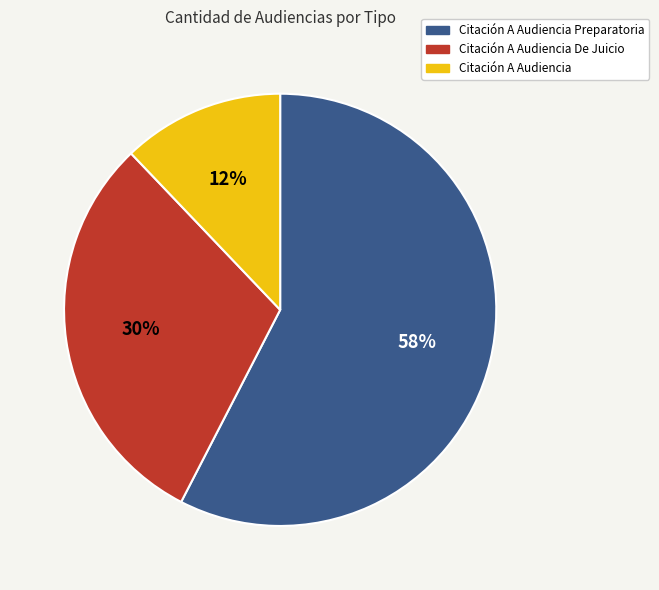

The Citación A Audiencia De Juicio slice represents 20% of the pie. True or false?

False